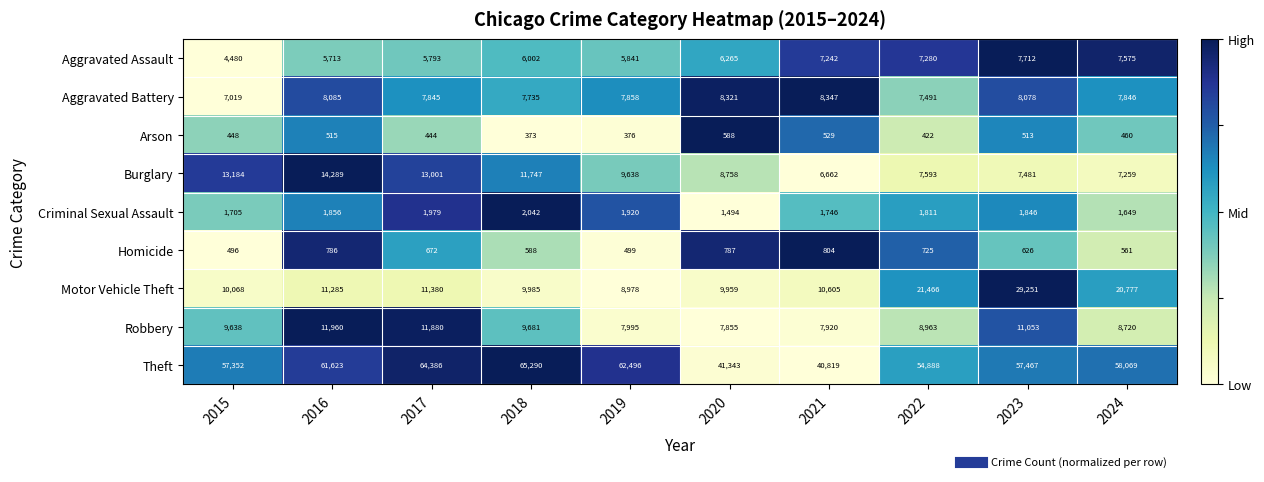

Rank the series at 2024 from highest to lowest value.

Theft, Motor Vehicle Theft, Robbery, Aggravated Battery, Aggravated Assault, Burglary, Criminal Sexual Assault, Homicide, Arson